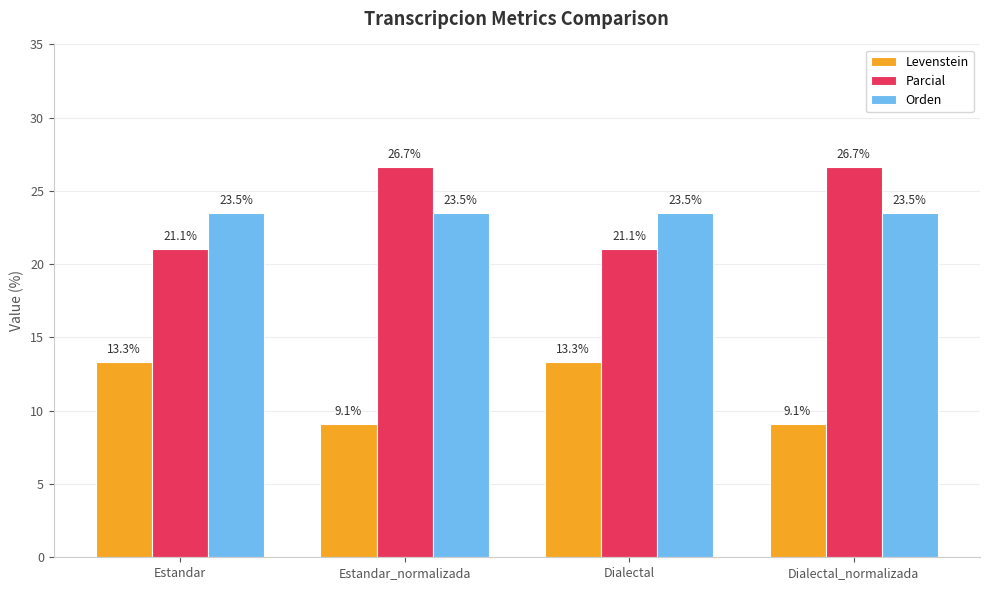

How many data points does each series have?

4